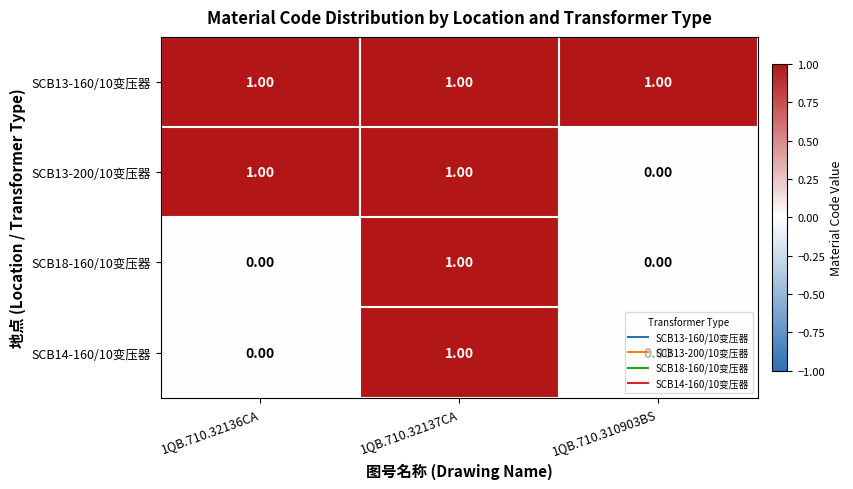

Which series changed the most between 1QB.710.32136CA and 1QB.710.310903BS?

SCB13-200/10变压器